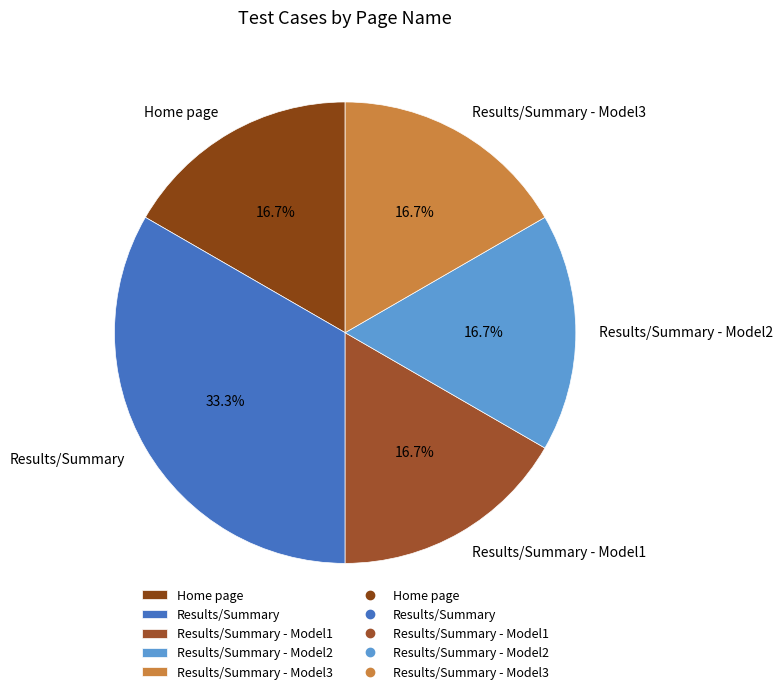

Which slice is the largest?

Results/Summary